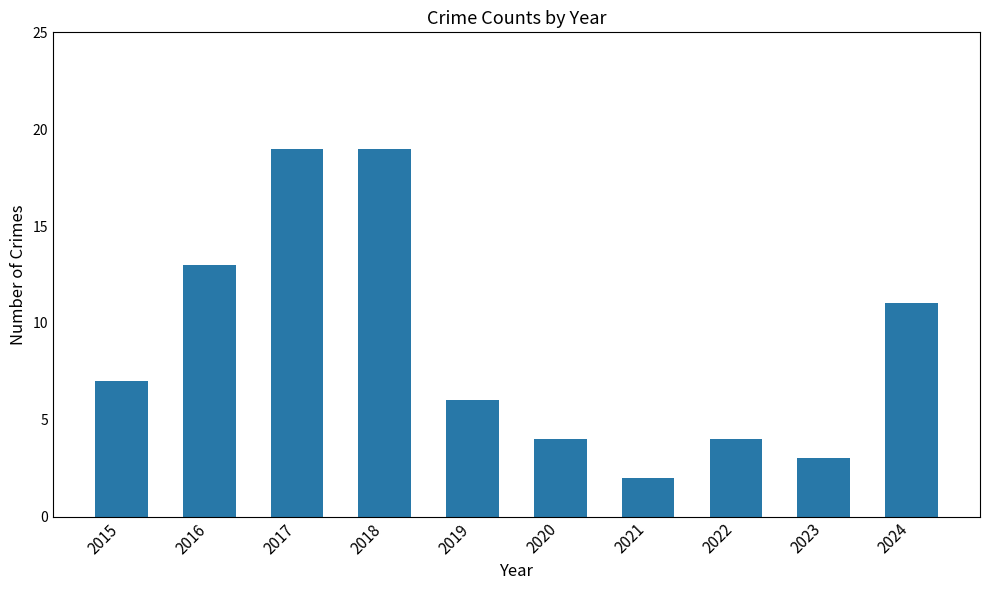

How many bars are there in total?

10